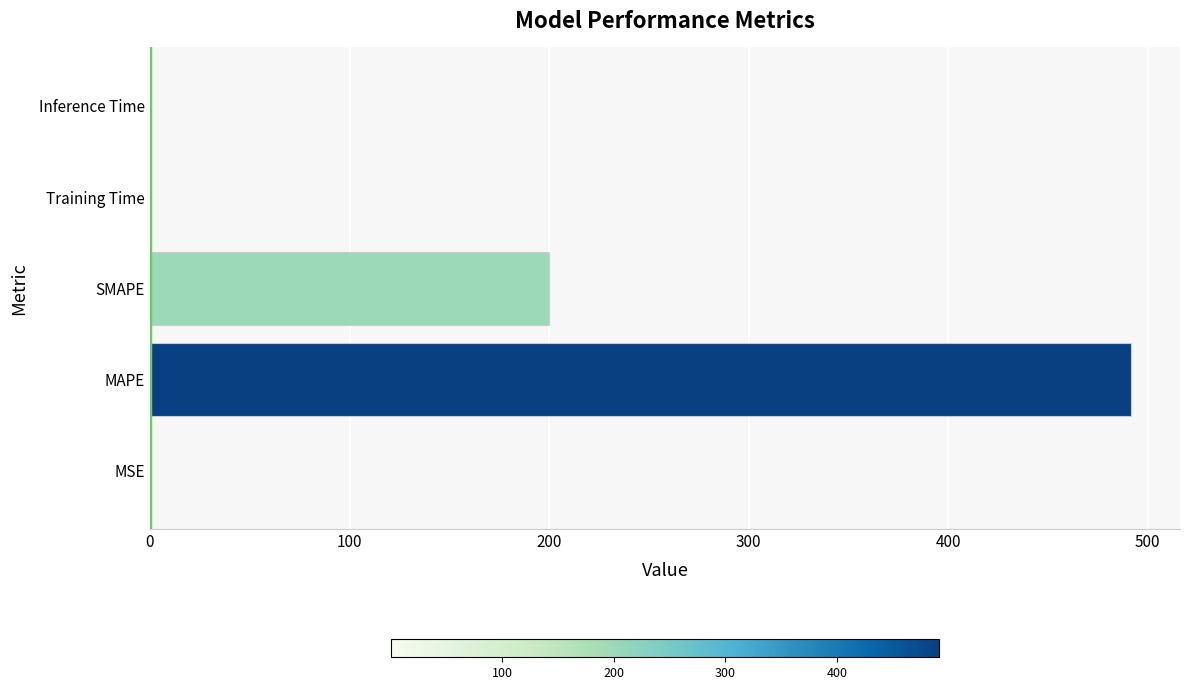

What is the greatest value displayed?

491.6